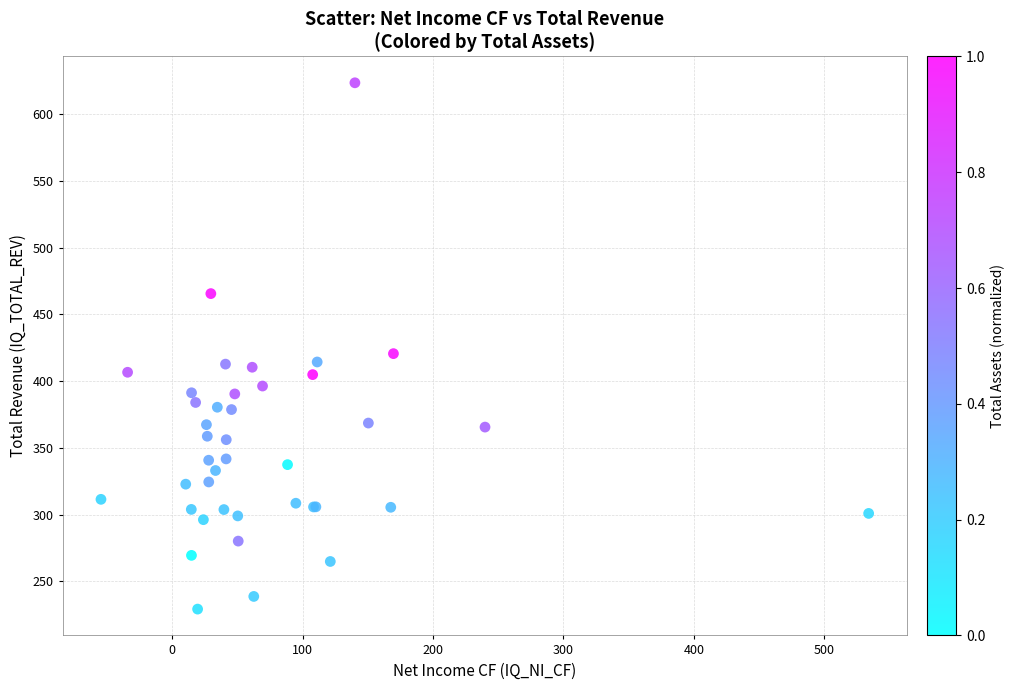

What Y value in the scatter plot is closest to 426?

420.6